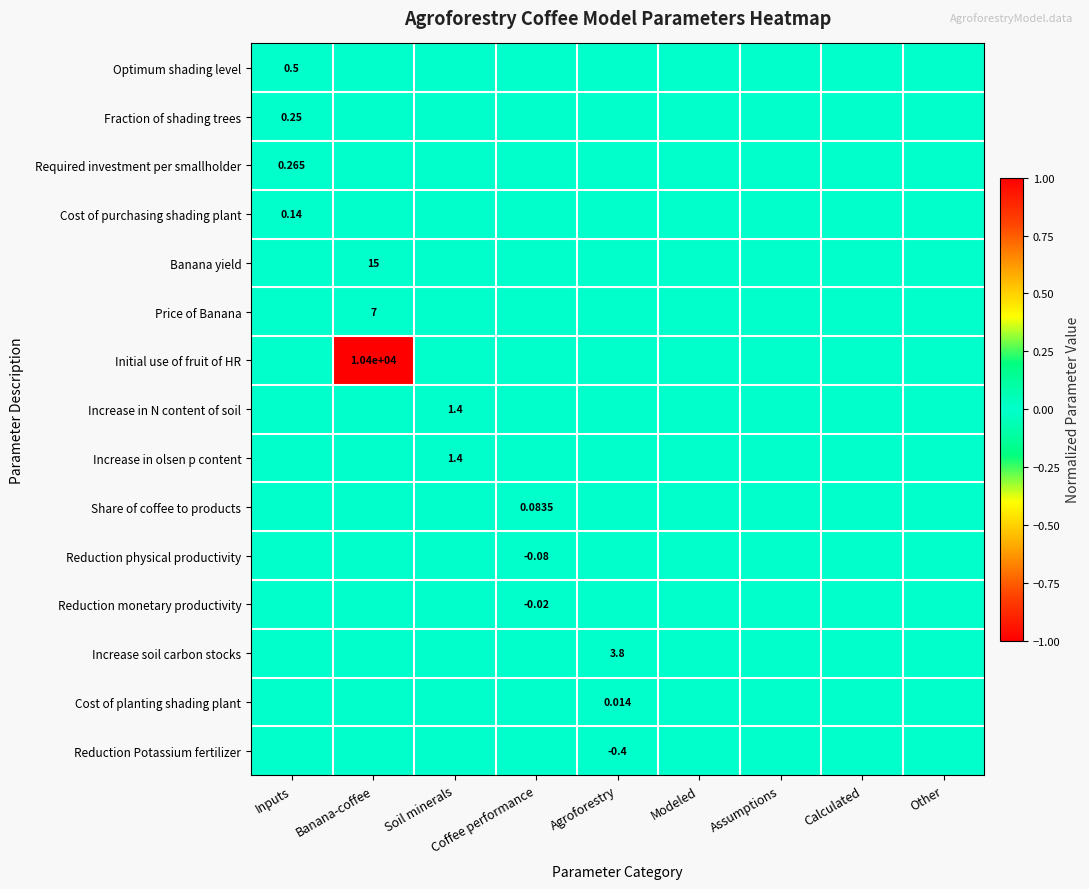

At which label does Share of coffee to products reach its peak?

Coffee performance